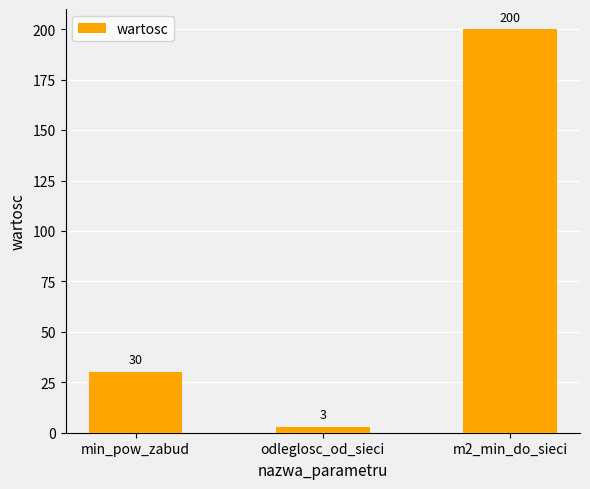

What is the smallest value displayed?

3